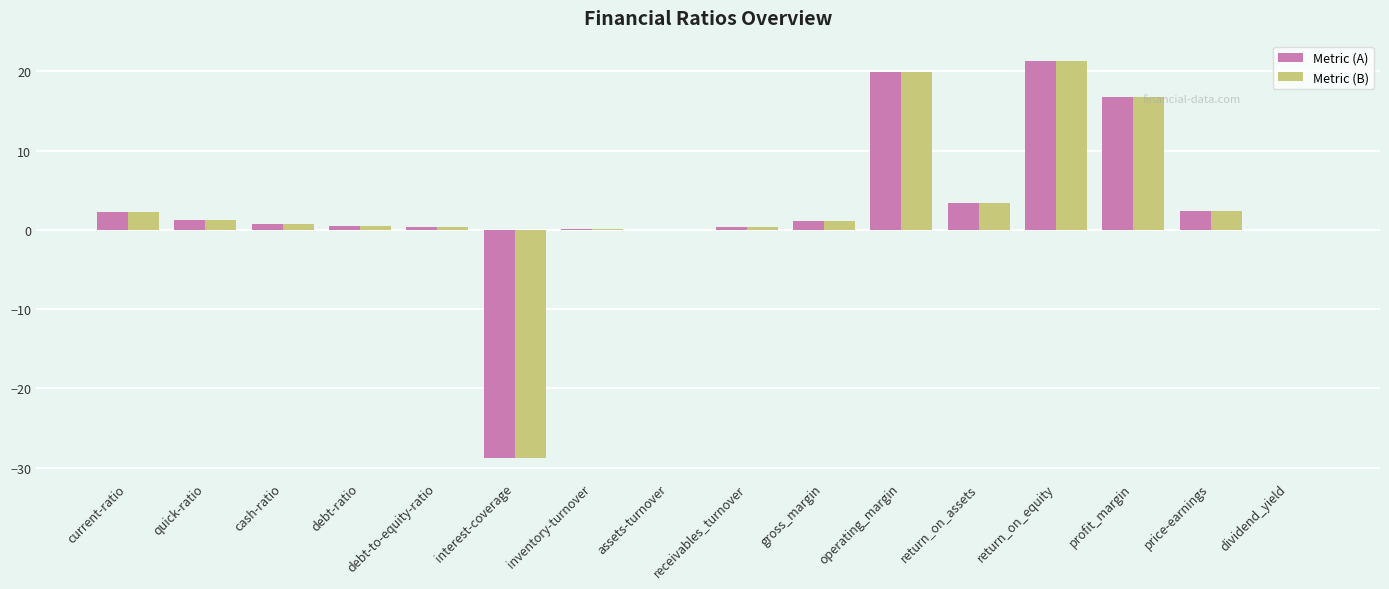

What is the sum of the Metric (A) values at inventory-turnover and price-earnings?

2.4